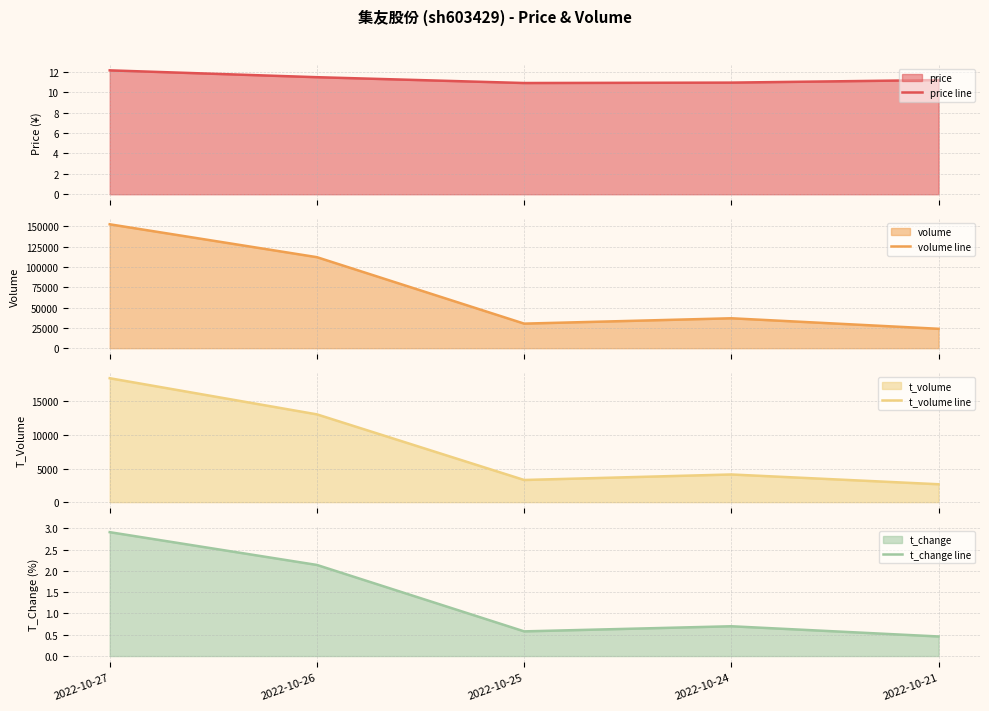

True or false: price line and t_change line intersect in this chart.

False